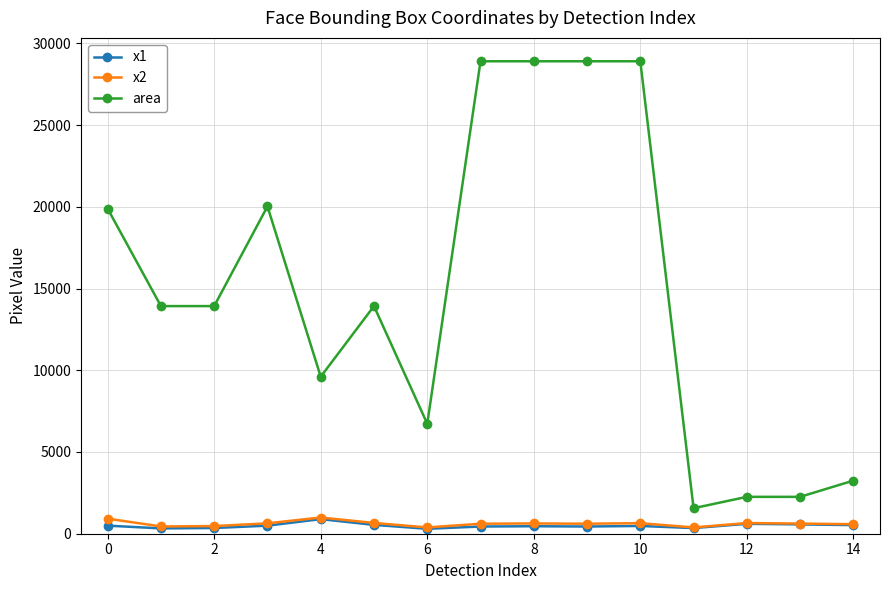

Which series has the widest spread of values?

area